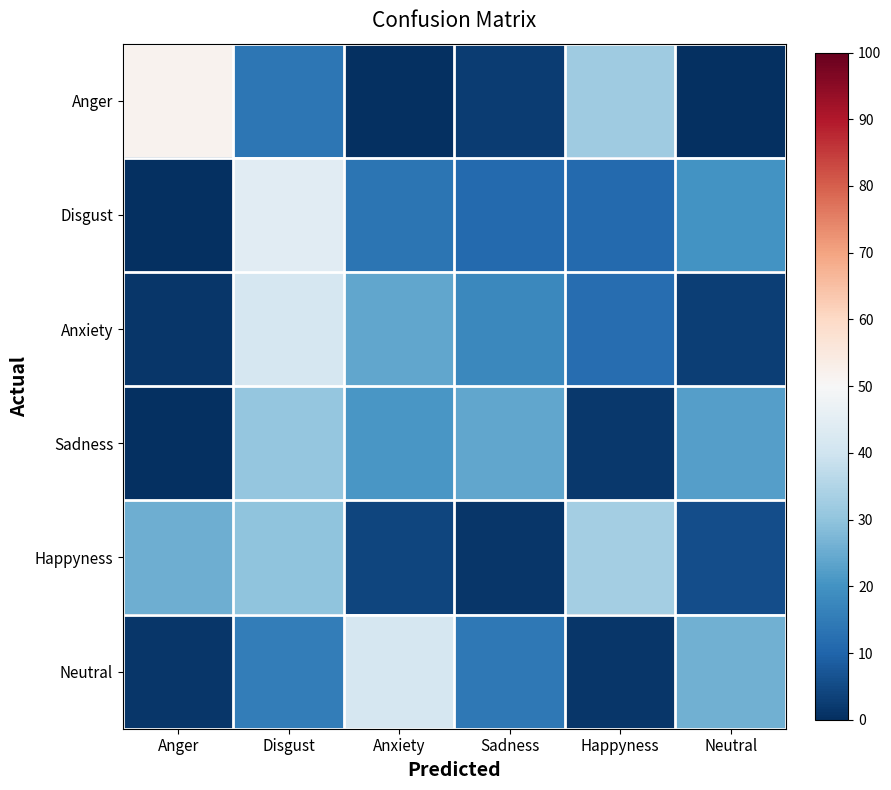

At Sadness, list the series in order from largest to smallest.

Sadness, Anxiety, Neutral, Disgust, Anger, Happyness